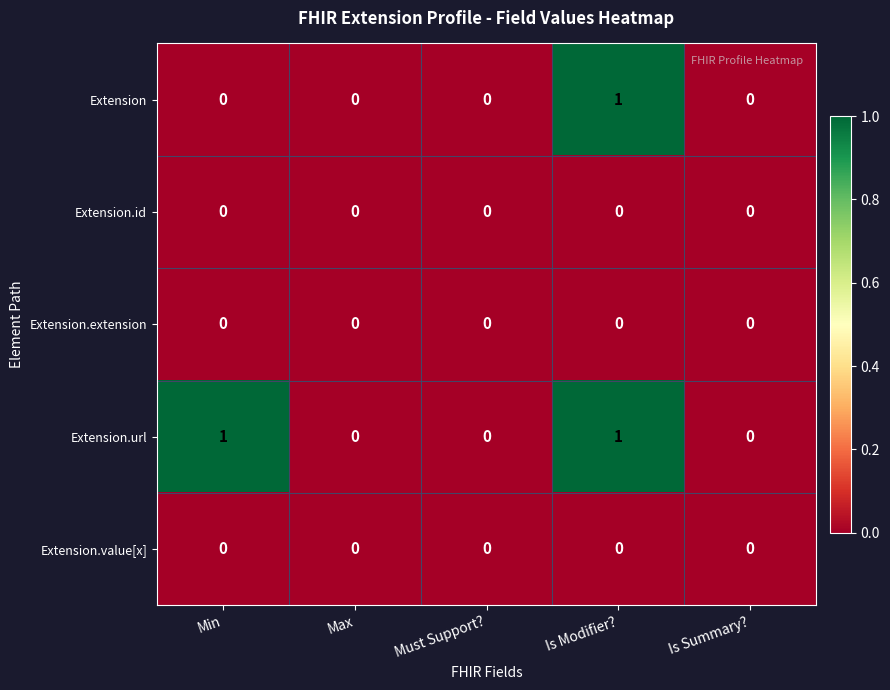

At which category is the sum across all series the highest?

Is Modifier?